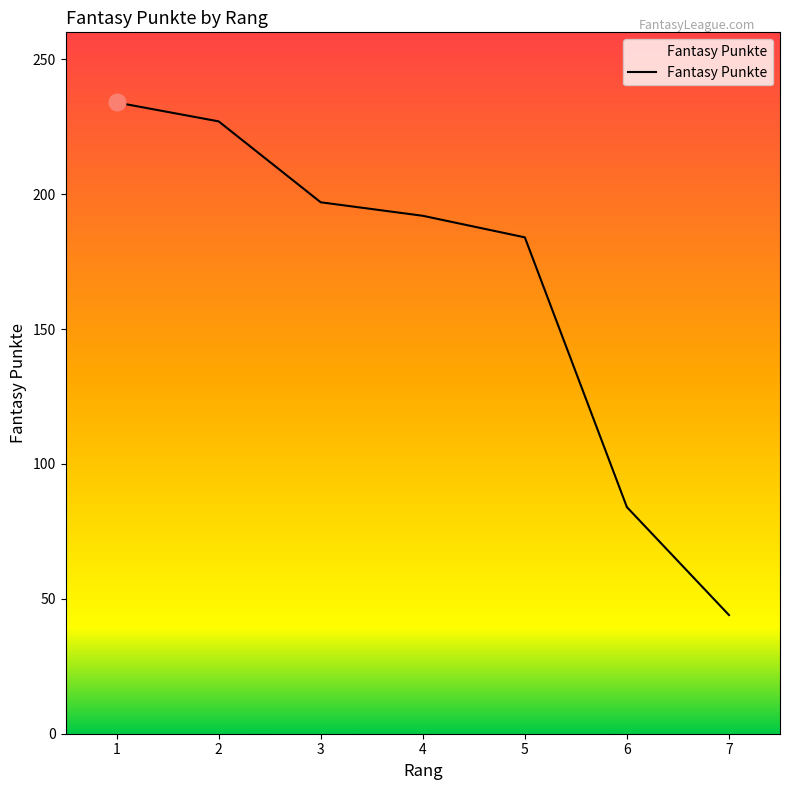

Reading left to right, transcribe all the data shown in this chart.

1=234	2=227	3=197	4=192	5=184	6=84	7=44